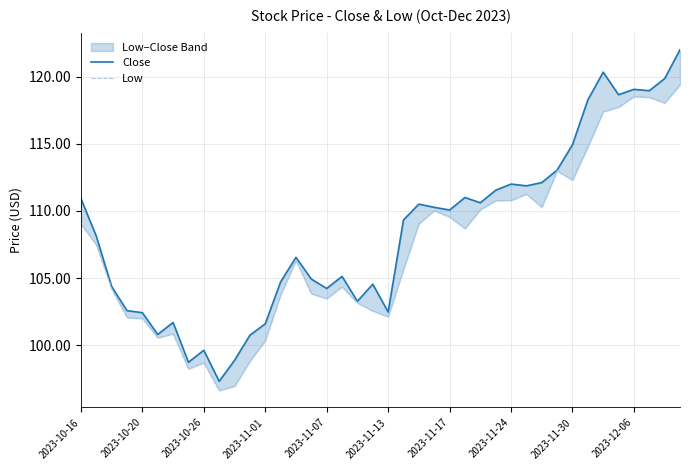

Which series changed the most between 2023-11-30 and 19?

Close